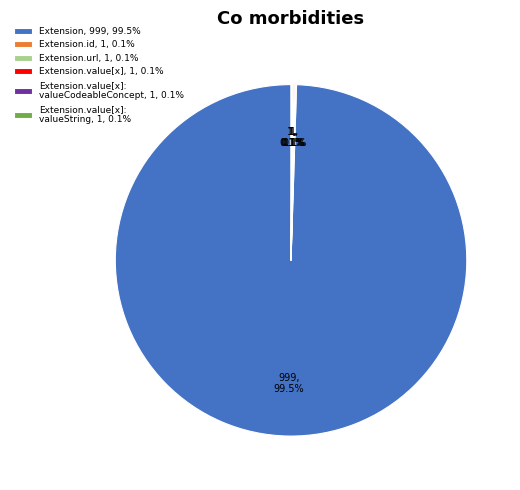

Which category has the biggest portion of the pie?

Extension, 999, 99.5%